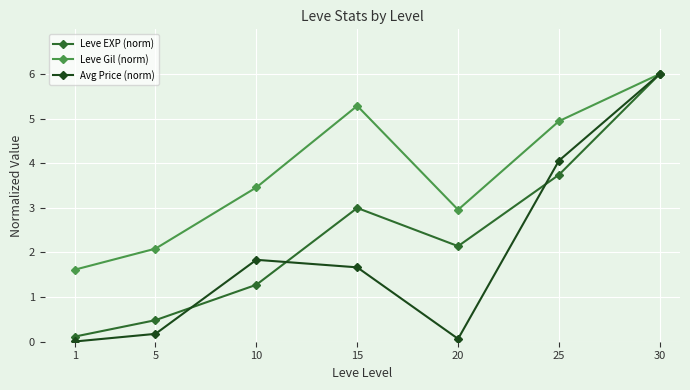

Where is the first local maximum for Leve Gil (norm)?

15